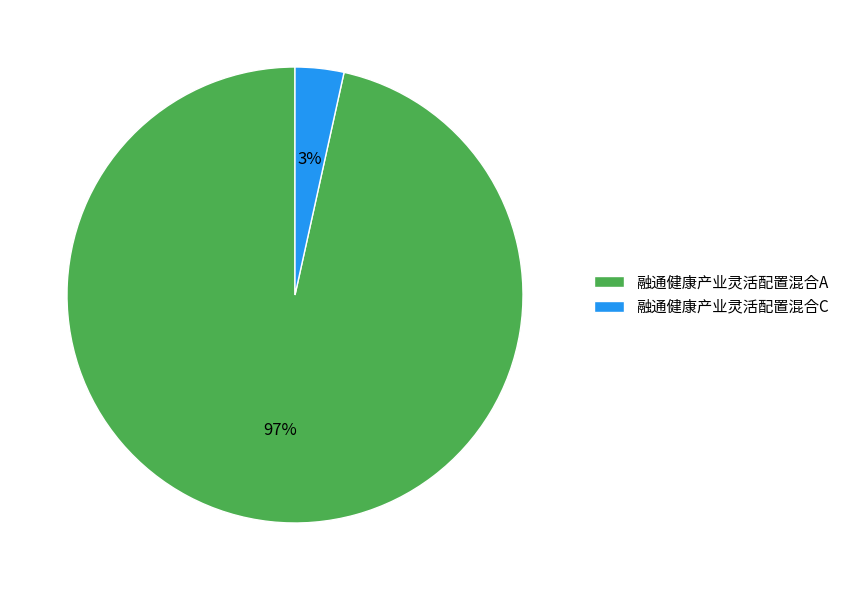

Between 融通健康产业灵活配置混合C and 融通健康产业灵活配置混合A, which is larger?

融通健康产业灵活配置混合A